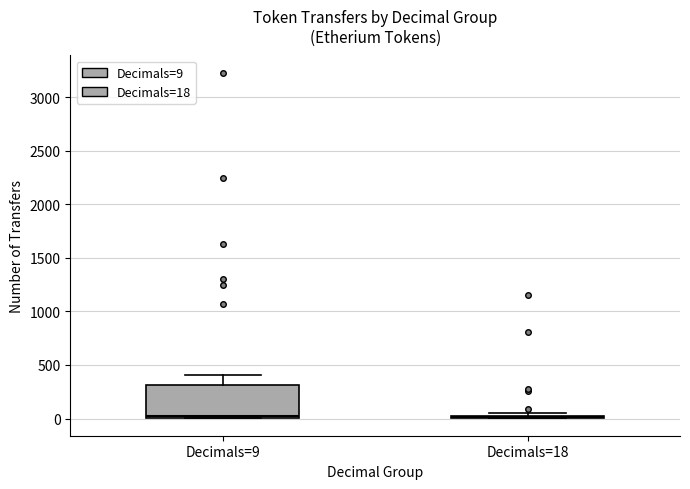

Reading left to right, transcribe this box plot: for each box, give where its median line is, the range the box spans, and where its two whiskers end, as read against the y-axis. The values are not printed on the chart, so give them approximately, as read against the axis.

Decimals=9: median 50, box 0 to 300, whiskers 0 to 400
Decimals=18: box collapsed to a line at 0, whiskers 0 to 50